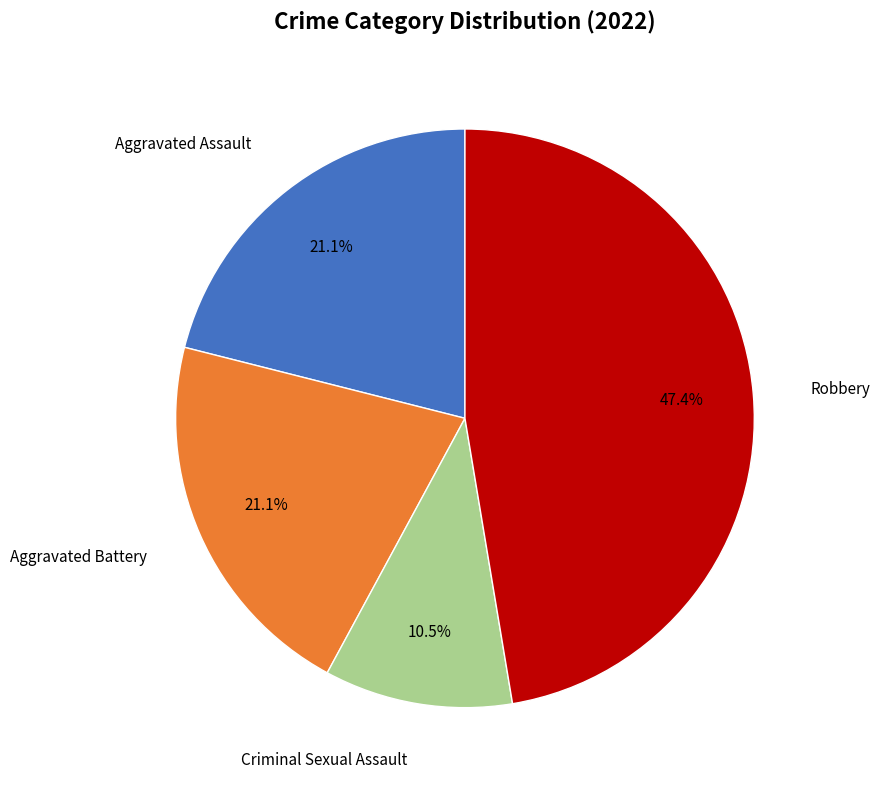

Does any single category account for the majority?

No